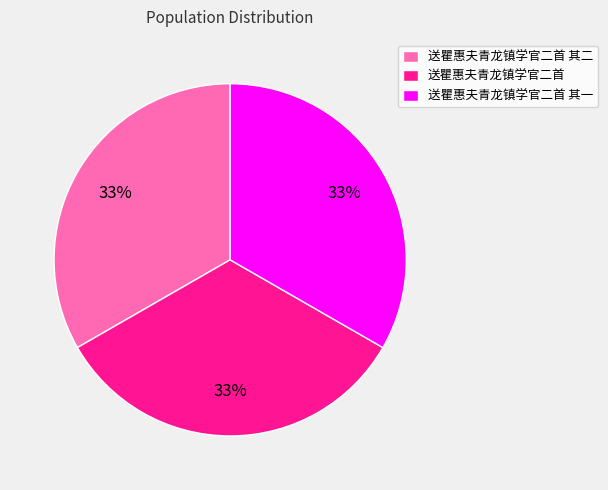

To the nearest percent, what portion does 送瞿惠夫青龙镇学官二首 其二 represent?

33%